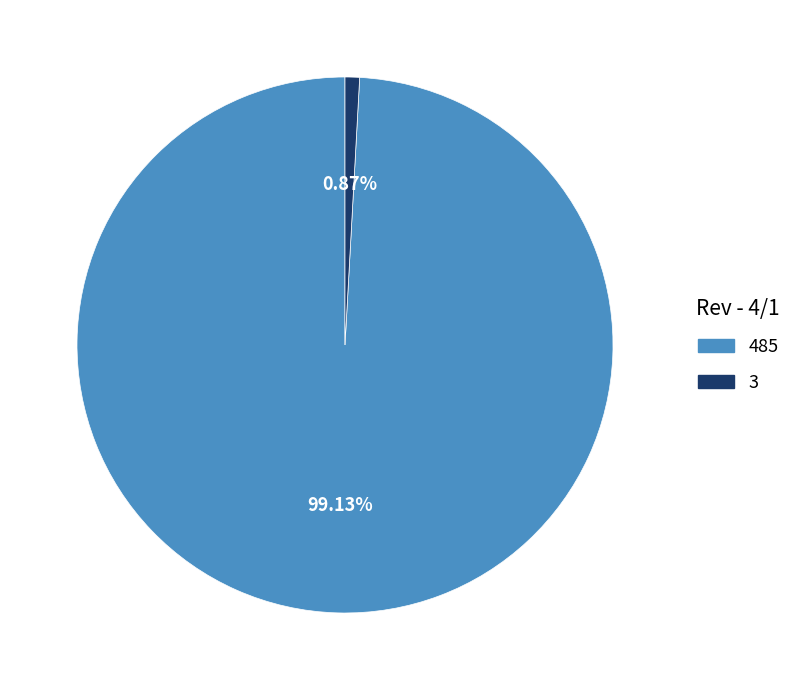

How many segments does this pie chart have?

2